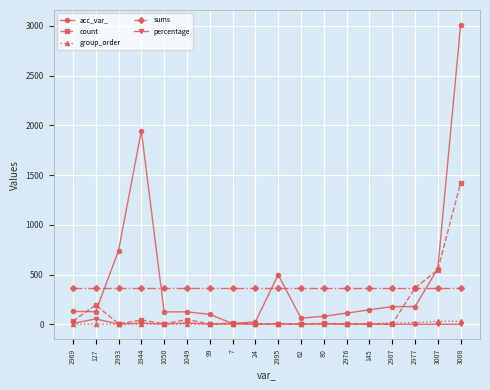

Which category has the highest value in the count series?

3008